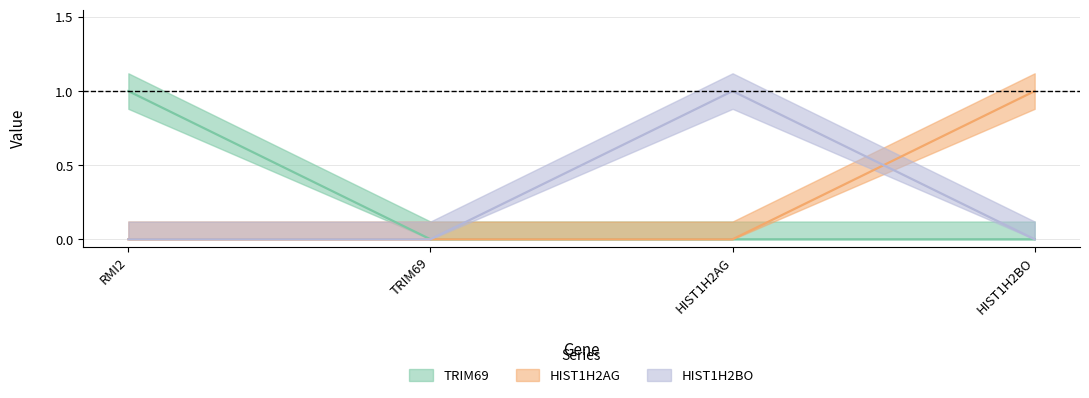

Reading left to right, transcribe all the data shown in this chart.

TRIM69: RMI2=1	TRIM69=0	HIST1H2AG=0	HIST1H2BO=0
HIST1H2AG: RMI2=0	TRIM69=0	HIST1H2AG=0	HIST1H2BO=1
HIST1H2BO: RMI2=0	TRIM69=0	HIST1H2AG=1	HIST1H2BO=0